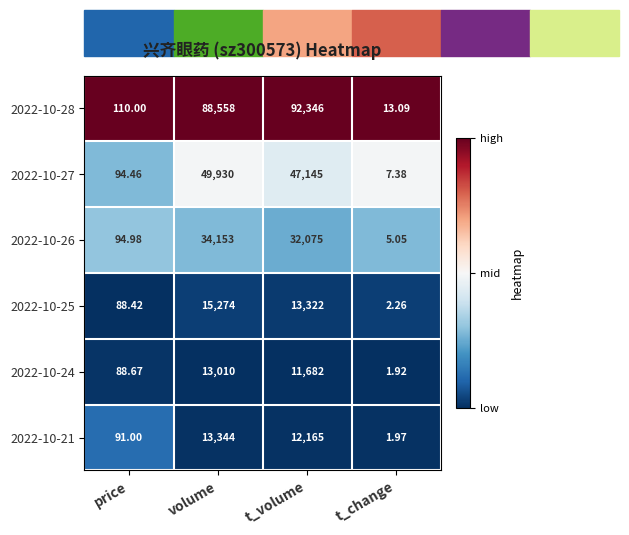

Is the value of 2022-10-25 at t_volume greater than the value of 2022-10-27 at t_change?

Yes